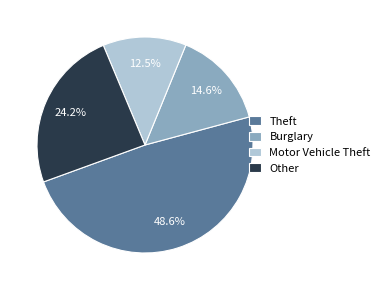

Which has a higher value, Other or Theft?

Theft